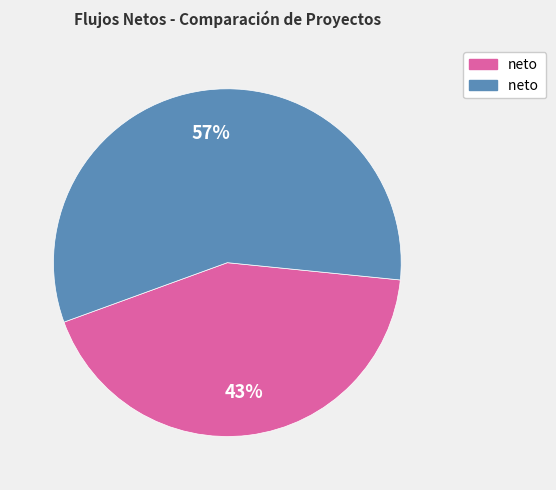

To the nearest percent, what is the average slice percentage?

50%